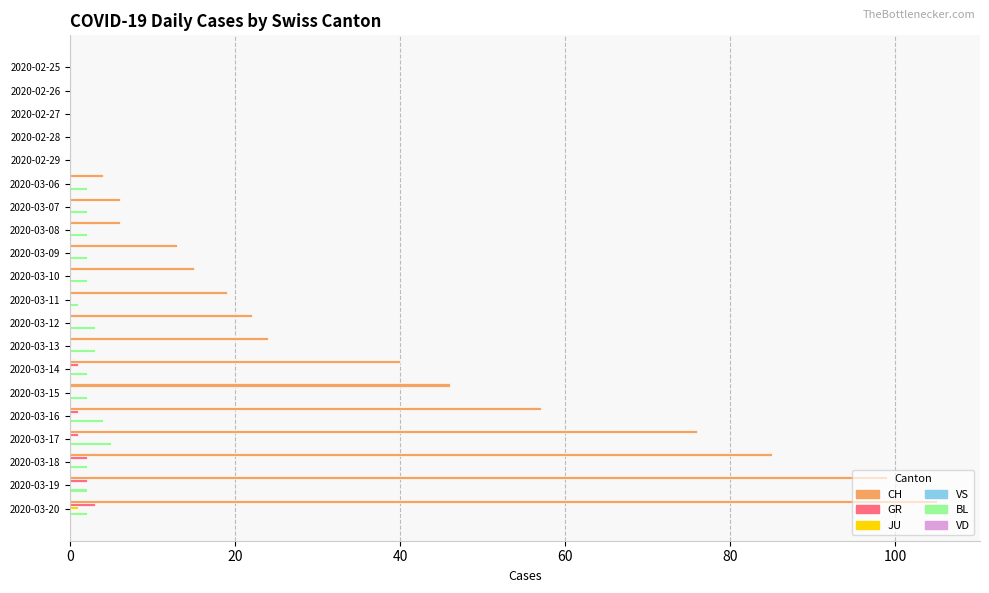

True or false: CH has a value of 57 at 2020-03-16.

True